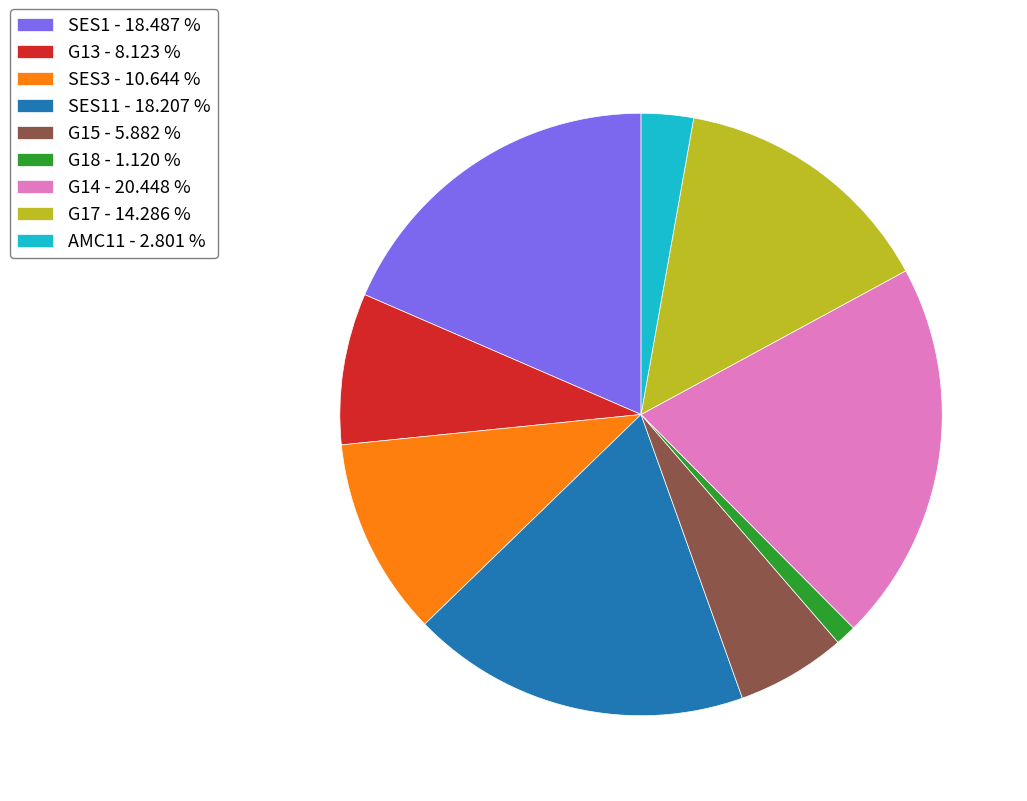

Approximately how many times larger is the value at G13 - 8.123 % compared to AMC11 - 2.801 %?

2.9